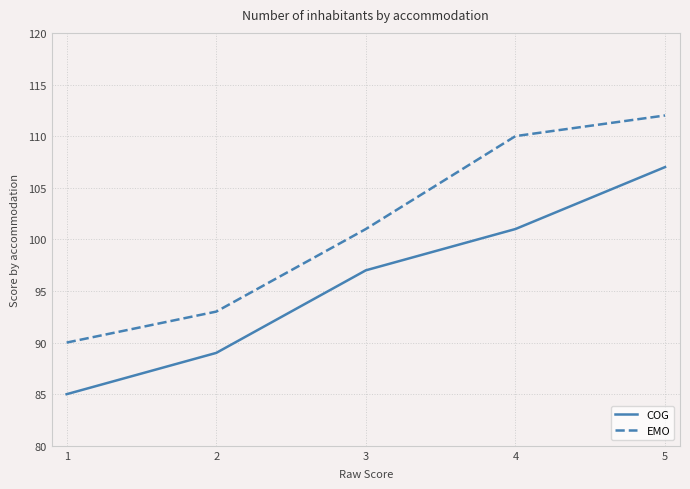

At which label is COG closest to 96?

3